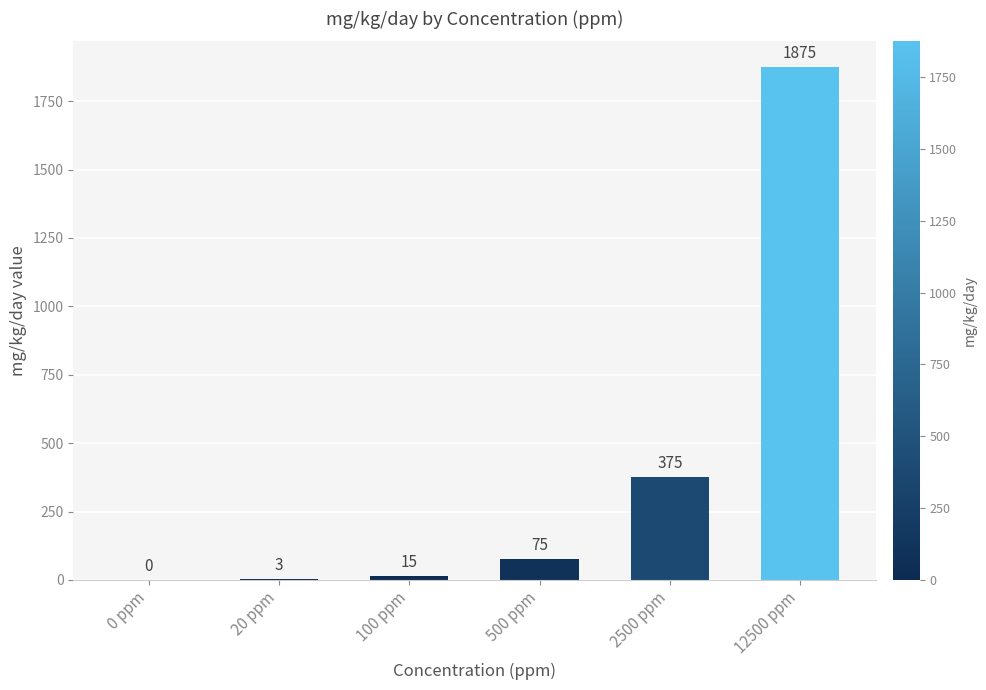

At which label is the value closest to 937?

2500 ppm